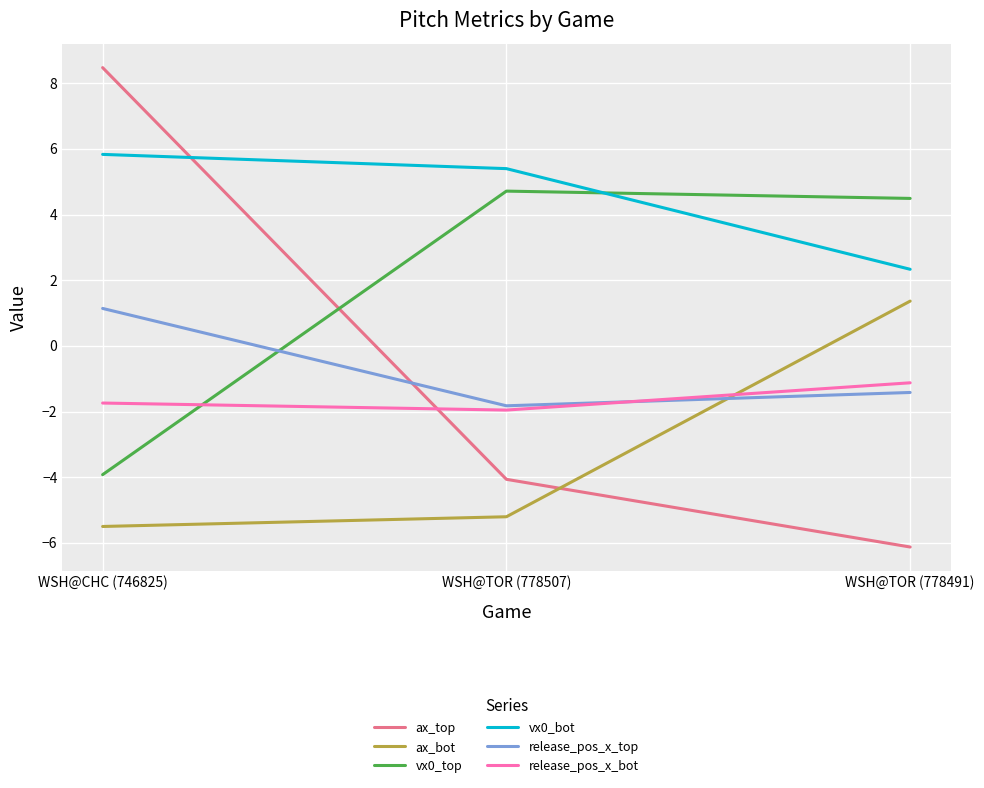

How many negative values does the release_pos_x_top series have?

2